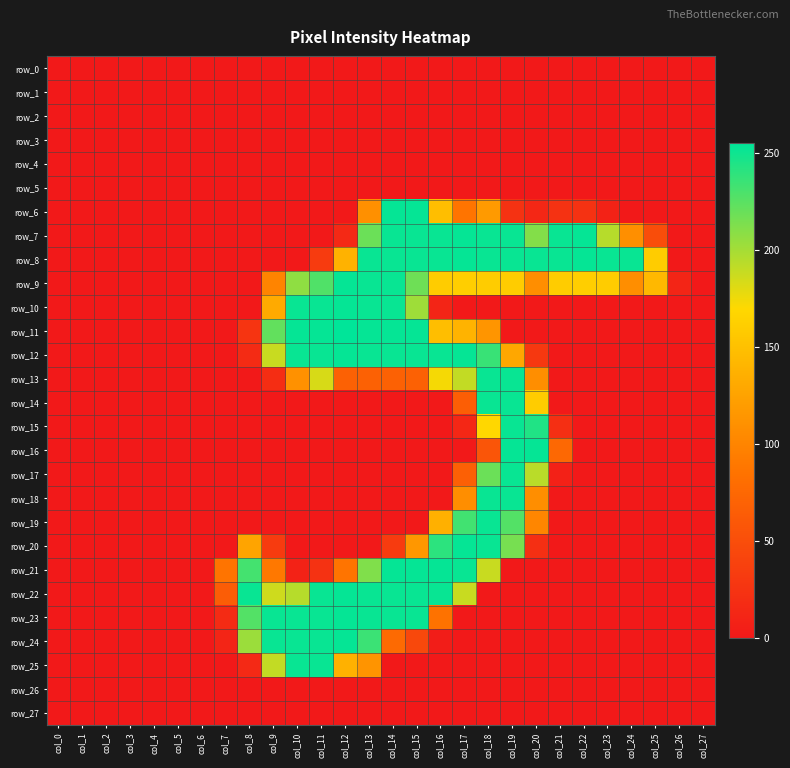

What is the difference between the maximum and minimum values in the row_10 series?

253